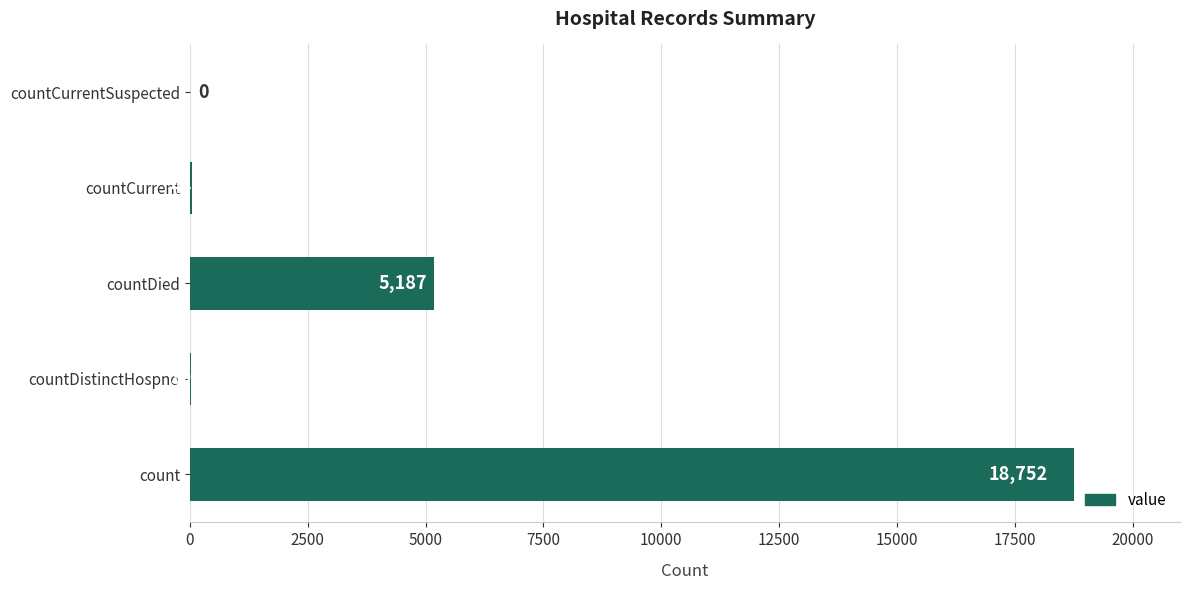

What is the sum of all values?

24013